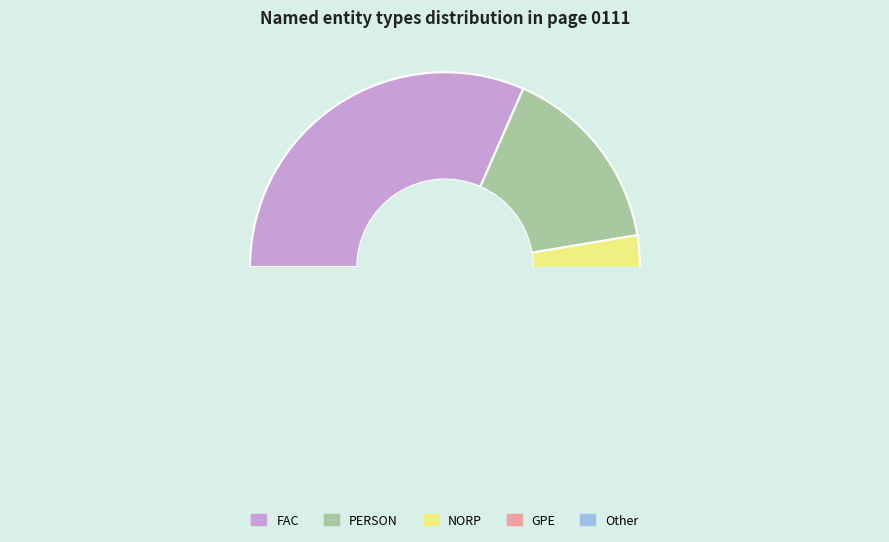

Which has a higher value, NORP or PERSON?

PERSON